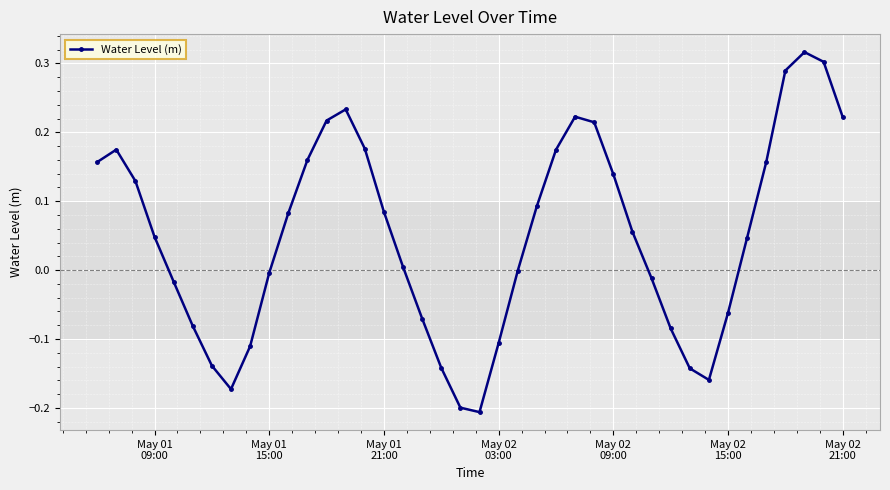

What is the difference between the maximum and second lowest values?

0.5